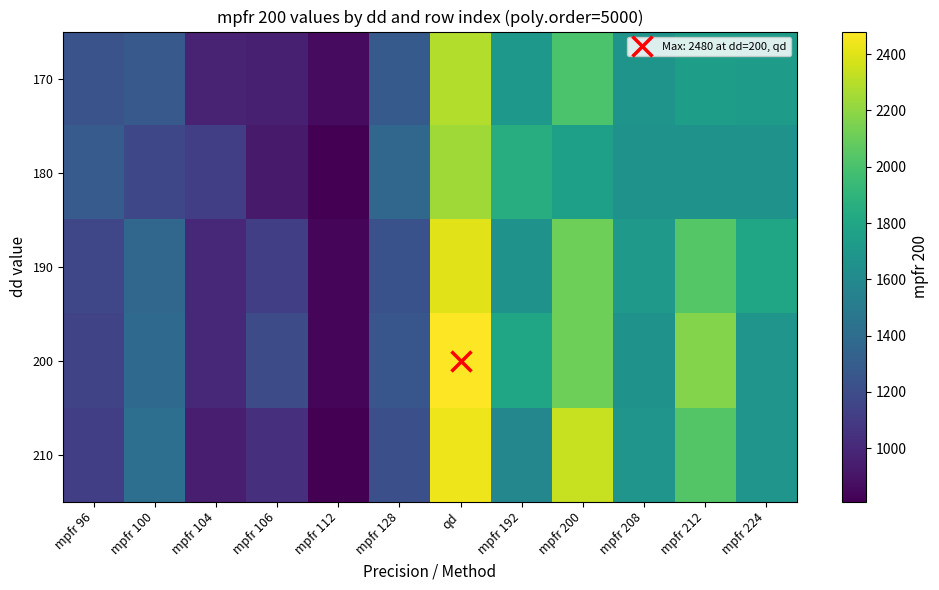

How many categories are shown in the chart?

12